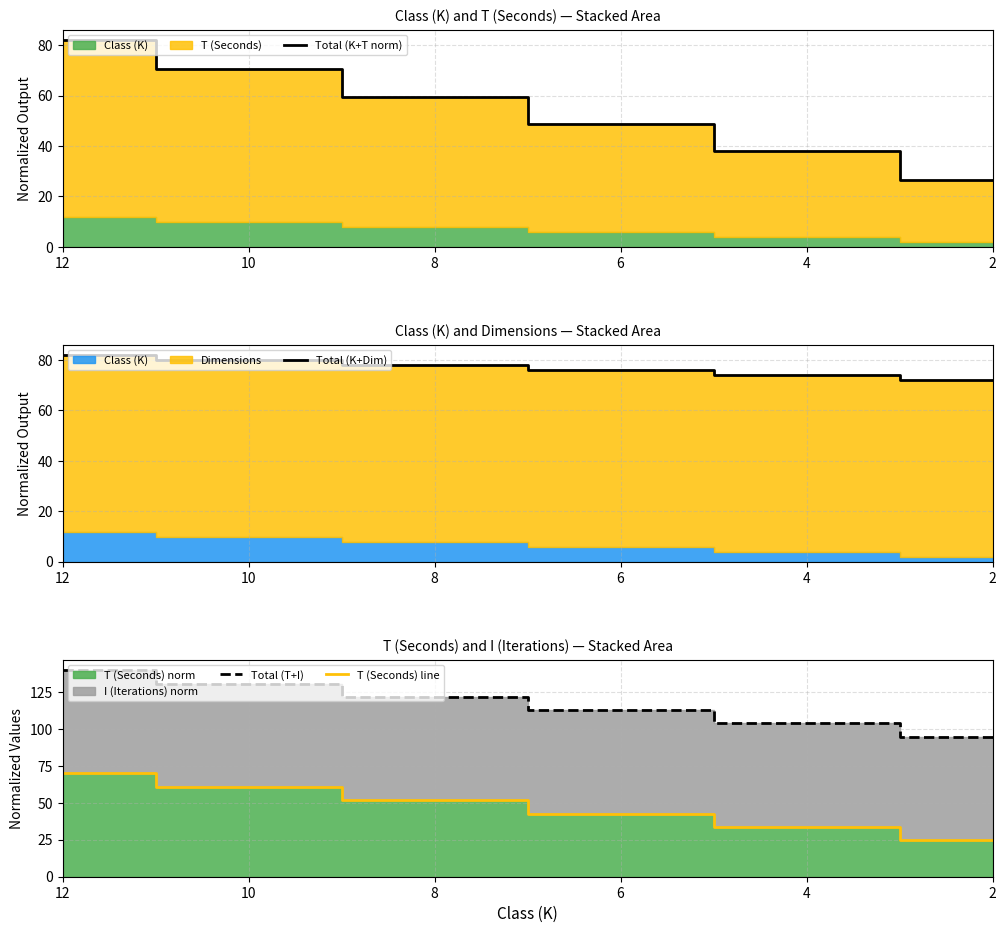

True or false: Total (T+I) and Total (K+T norm) intersect in this chart.

False